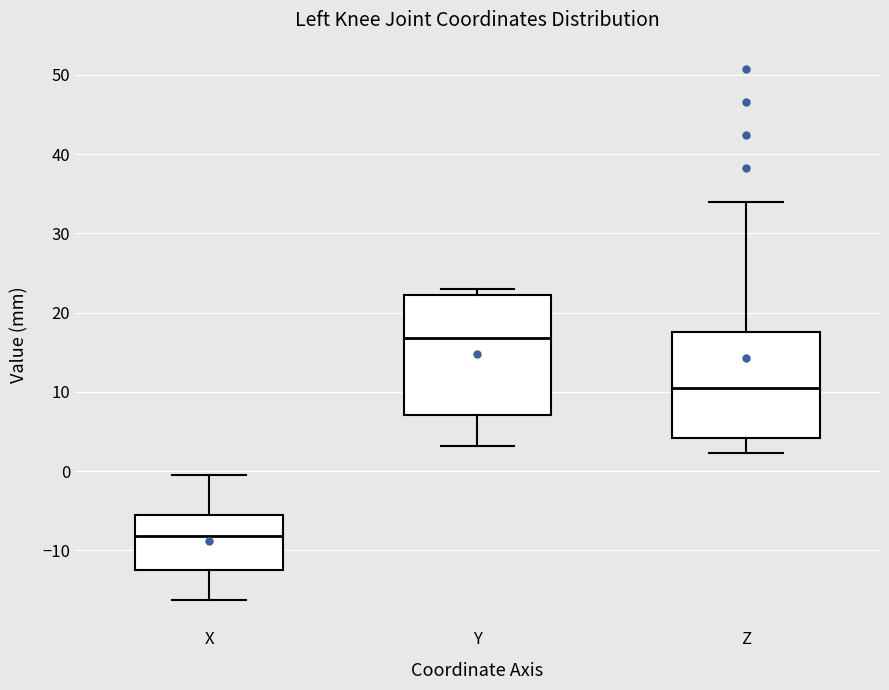

Which box has the highest median line?

Y